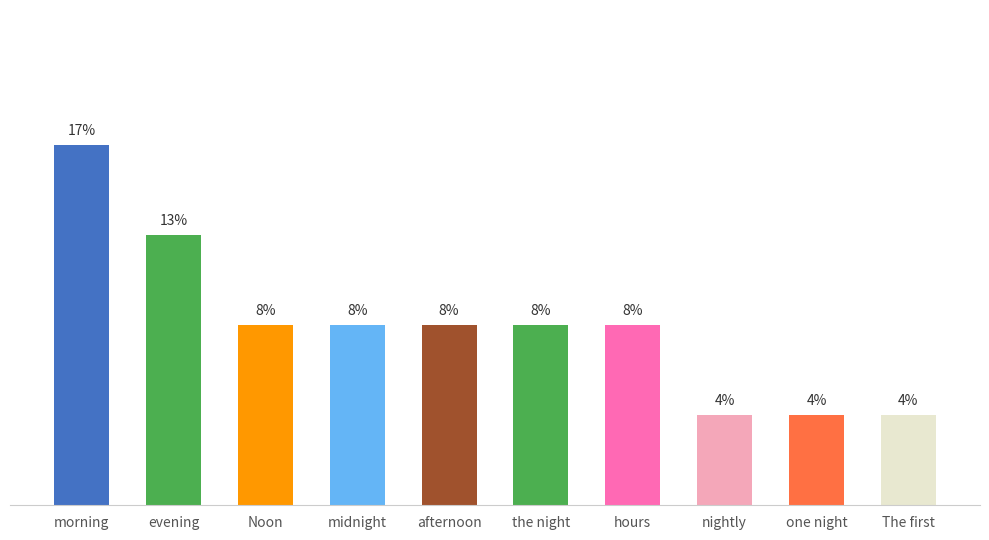

Are the bars horizontal?

No